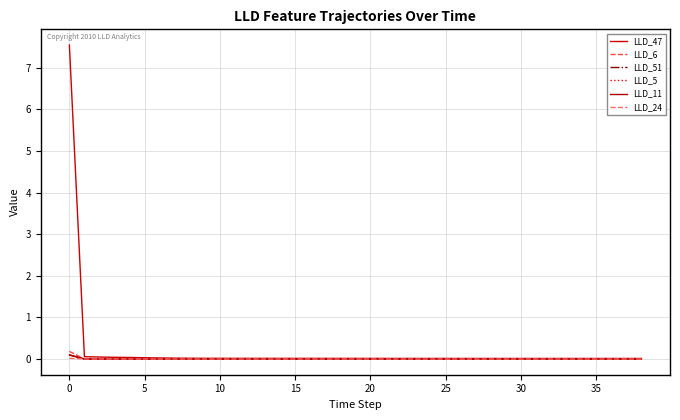

Which series ends up on top after the final intersection of LLD_6 and LLD_5?

LLD_5